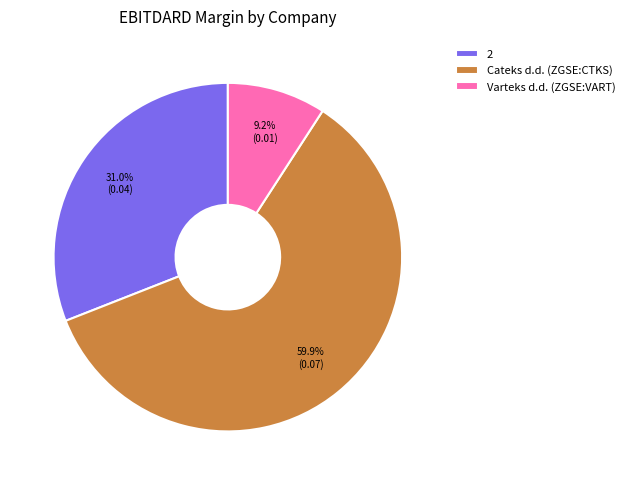

The Cateks d.d. (ZGSE:CTKS) slice represents 60% of the pie. True or false?

True